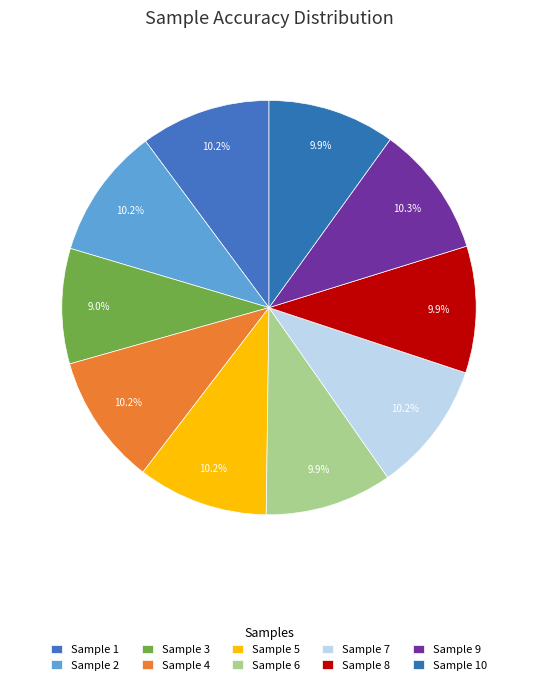

How many slices are in this pie chart?

10